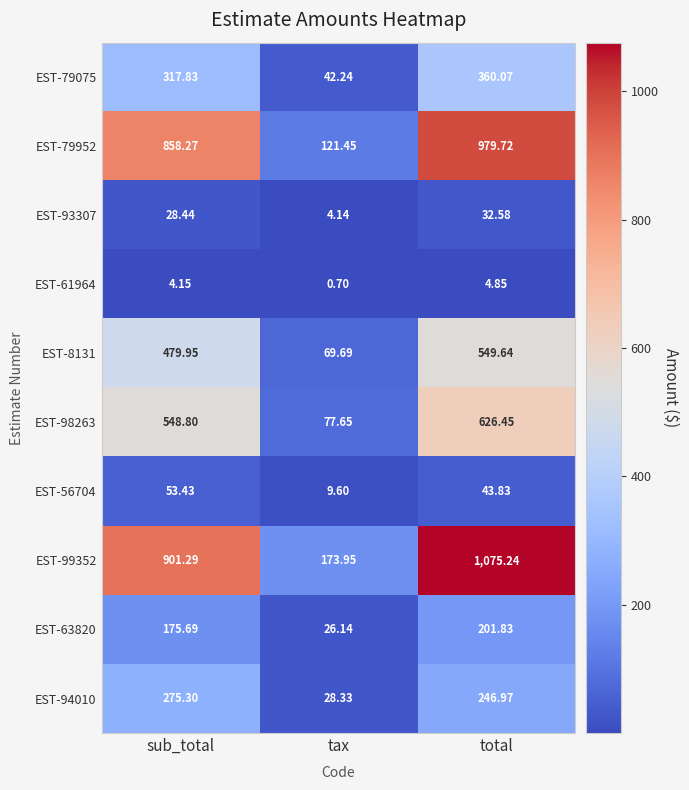

Which series has the widest spread of values?

EST-99352